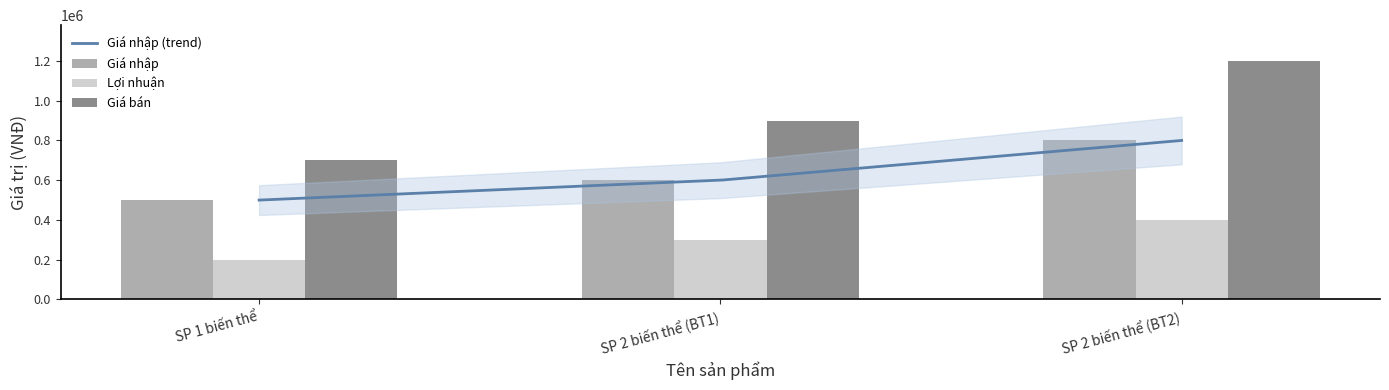

What is the minimum value shown in the chart?

200000